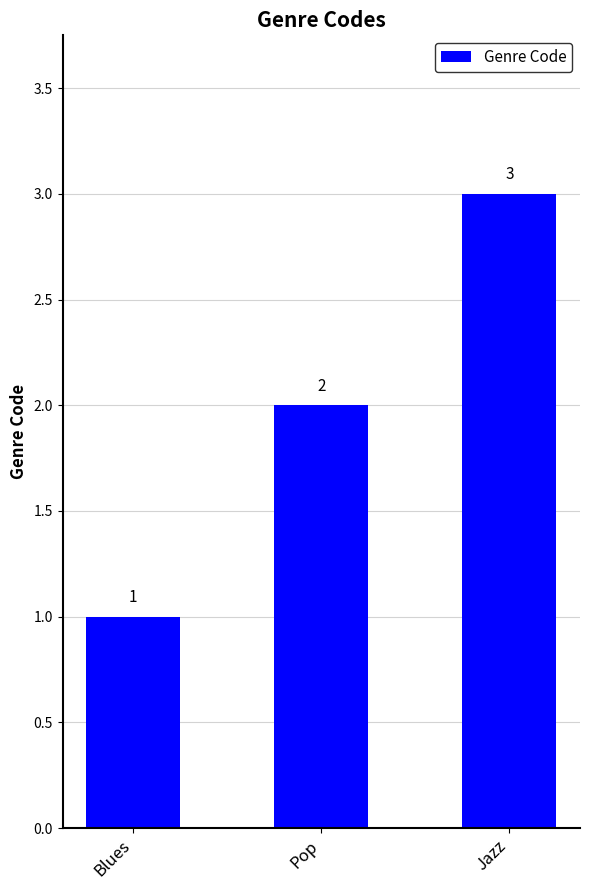

List the labels in order of value, largest first.

Jazz, Pop, Blues